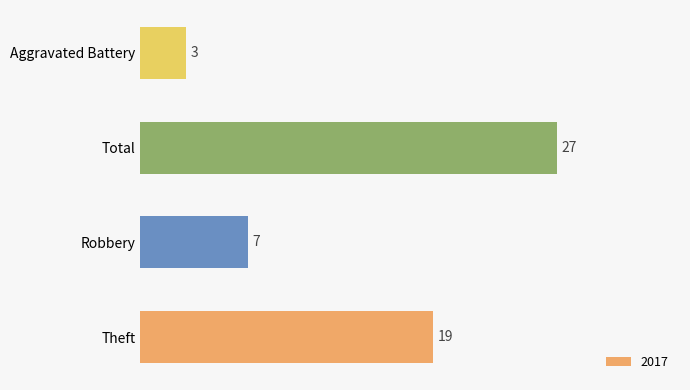

Count the values in the range 7 to 27.

3